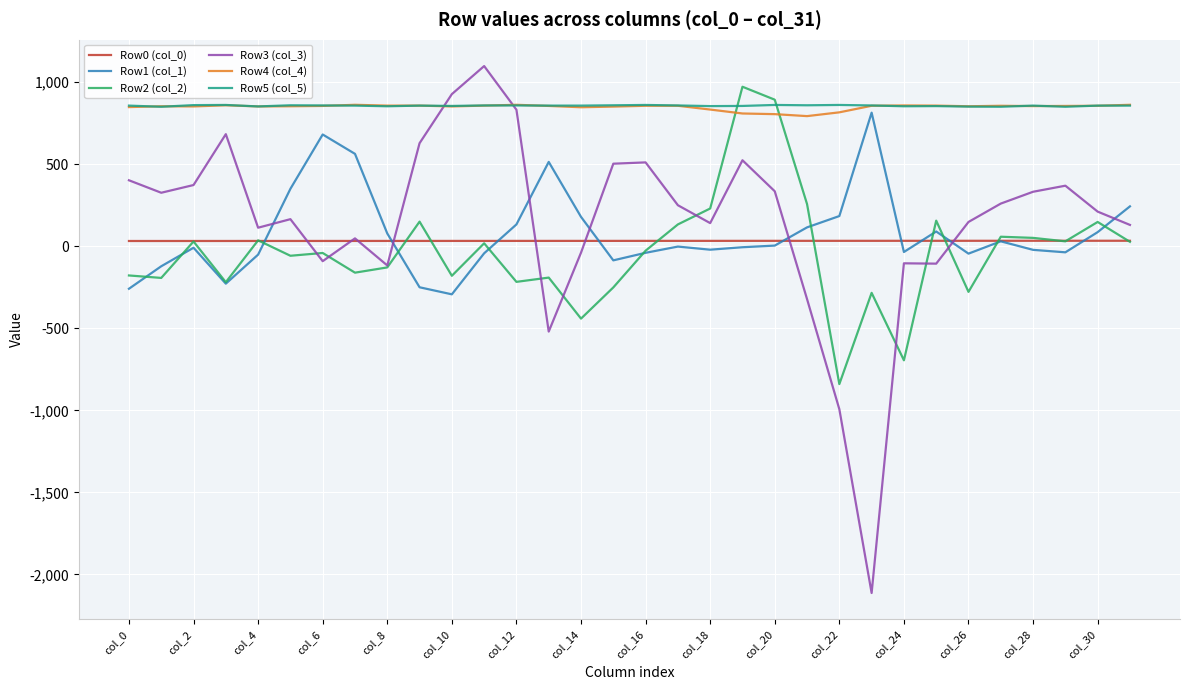

What are all the series names shown in the legend?

Row0 (col_0), Row1 (col_1), Row2 (col_2), Row3 (col_3), Row4 (col_4), Row5 (col_5)